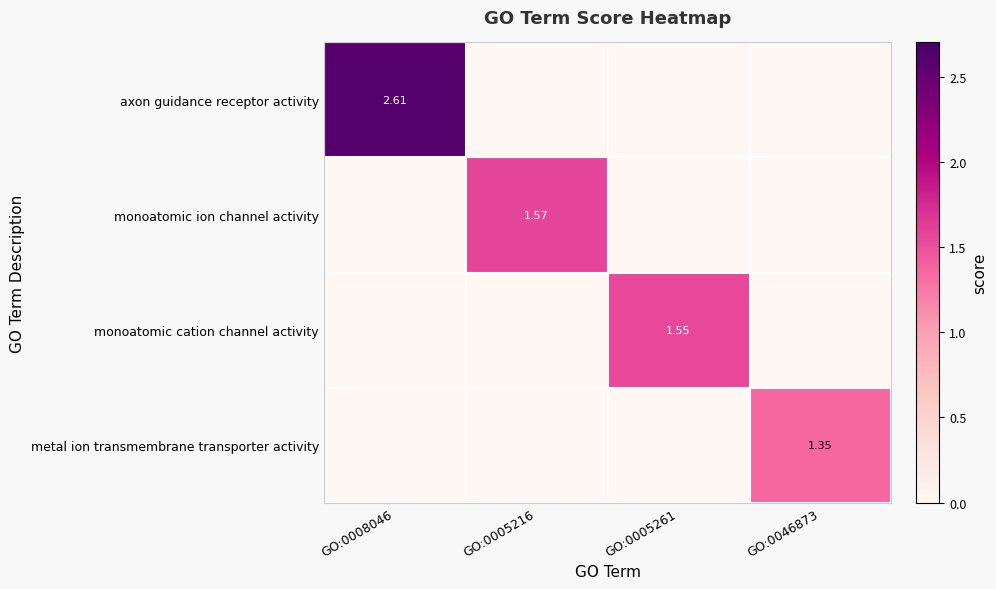

What is the total value across all series at GO:0005261?

1.6